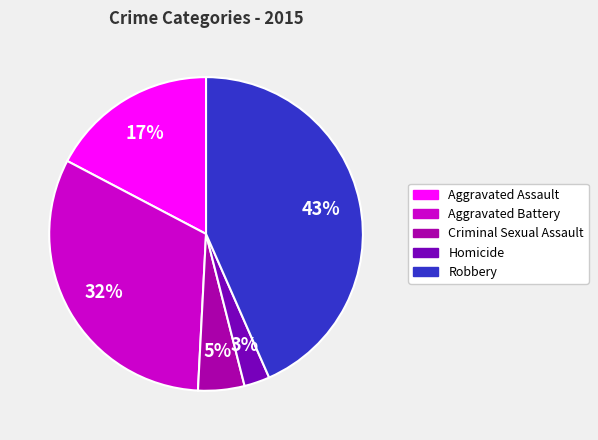

Is the sum of Homicide and Aggravated Assault greater than half?

No